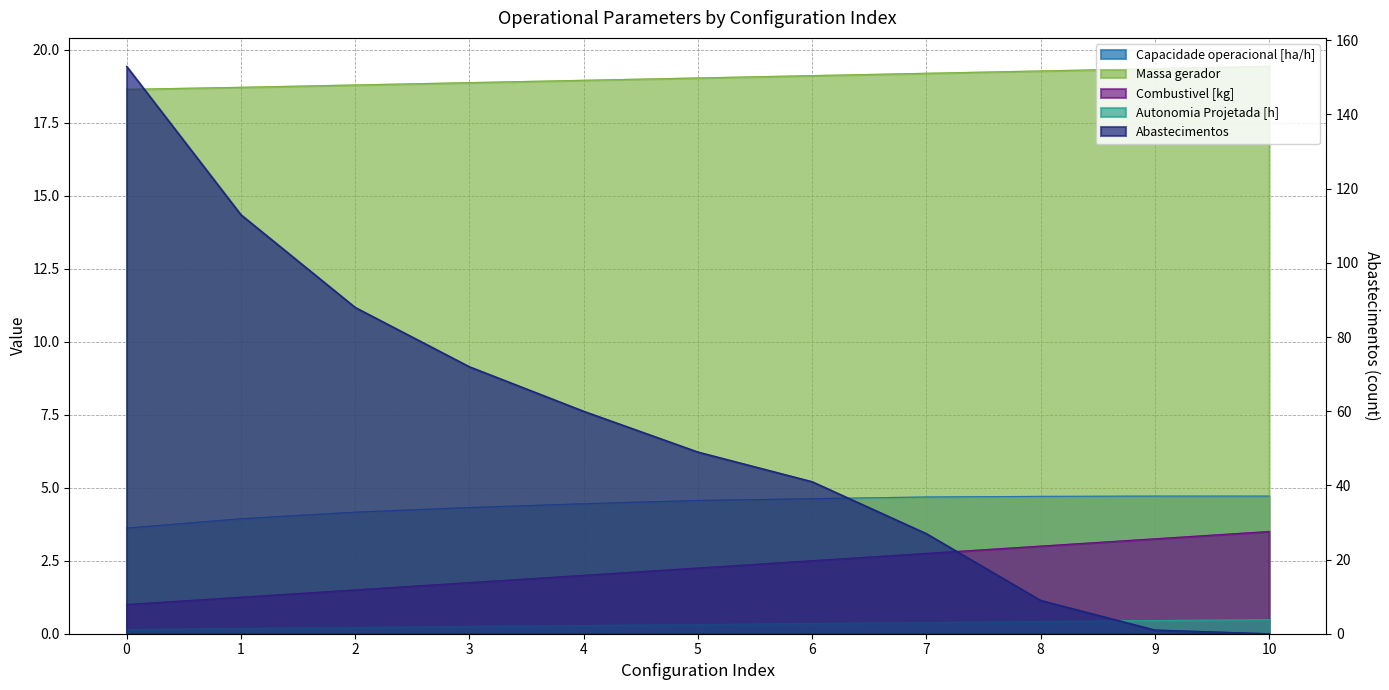

True or false: Capacidade operacional [ha/h] and Autonomia Projetada [h] intersect in this chart.

False